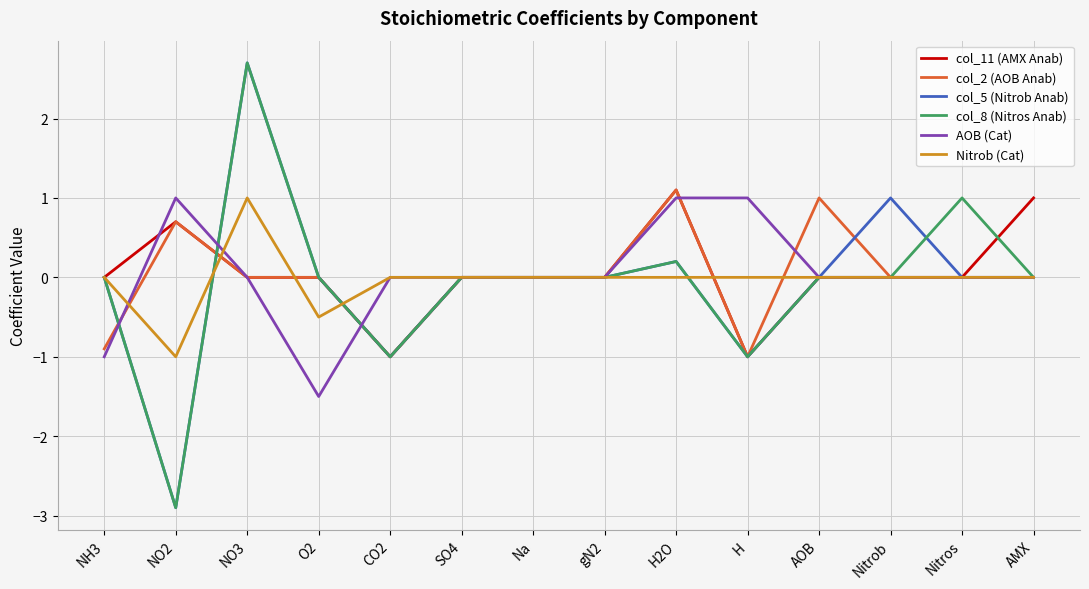

Between which two adjacent categories do AOB (Cat) and col_8 (Nitros Anab) first intersect?

NH3 and NO2